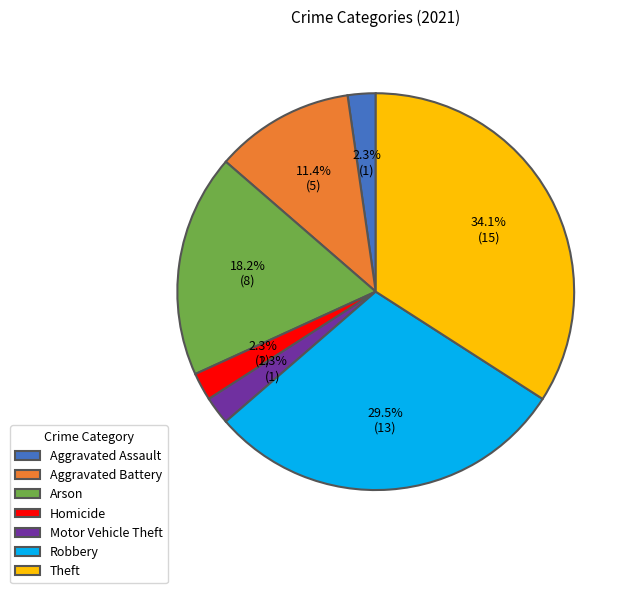

The Arson slice represents 18% of the pie. True or false?

True